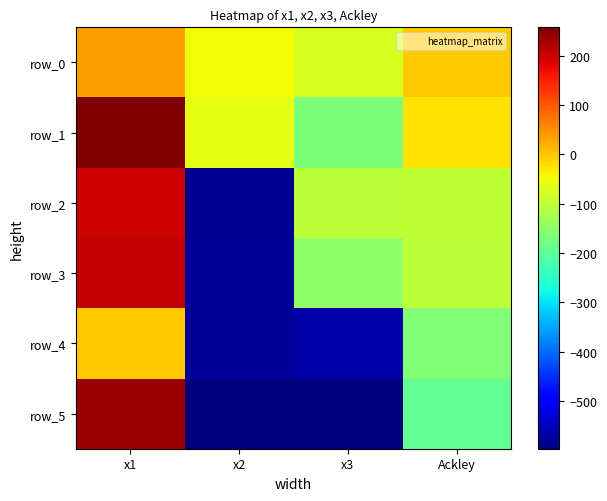

What is the difference between the maximum and minimum values in the row_0 series?

110.8